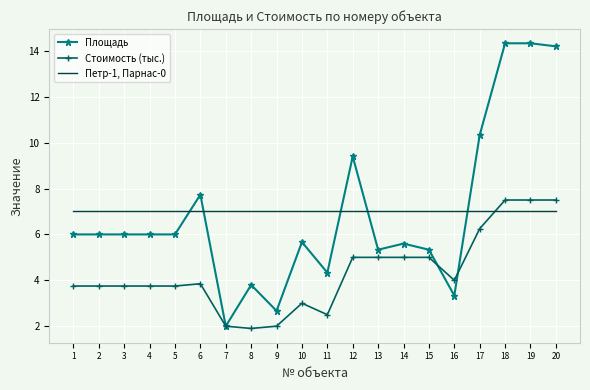

Between 4 and 12, which series saw the biggest shift?

Площадь